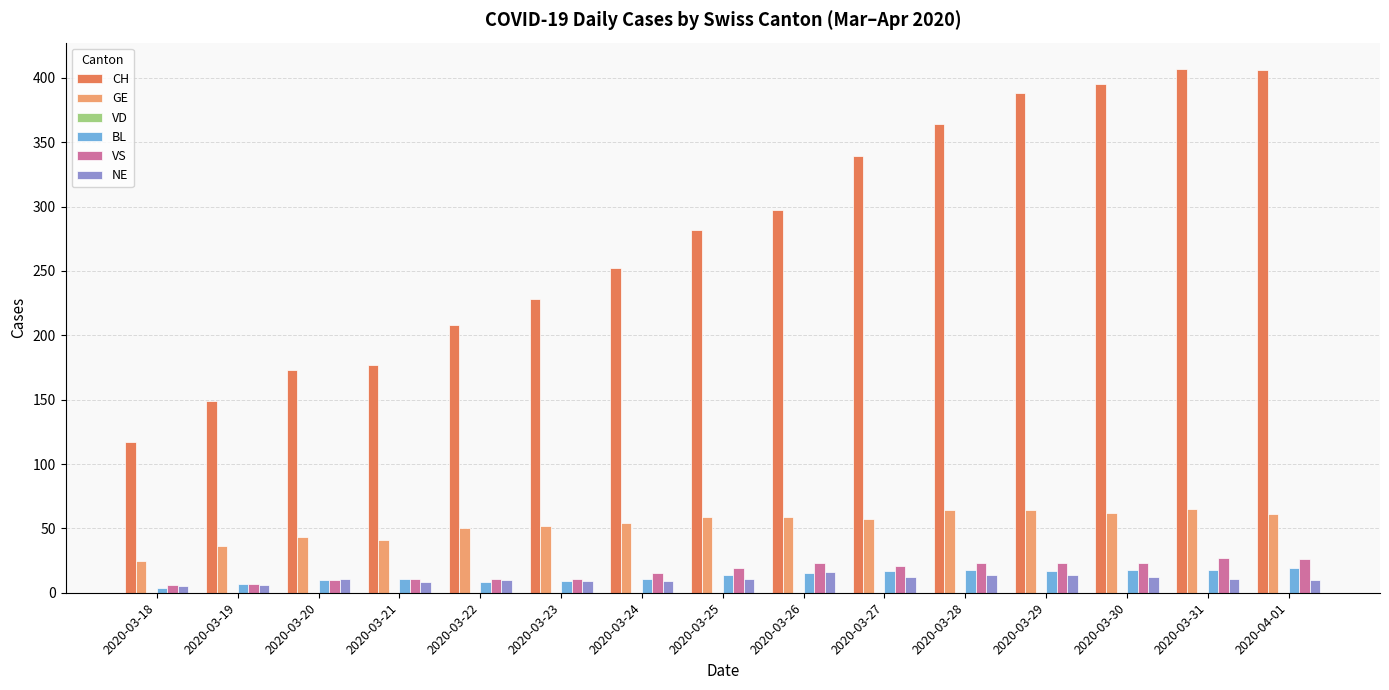

What is the sum of all GE values?

792